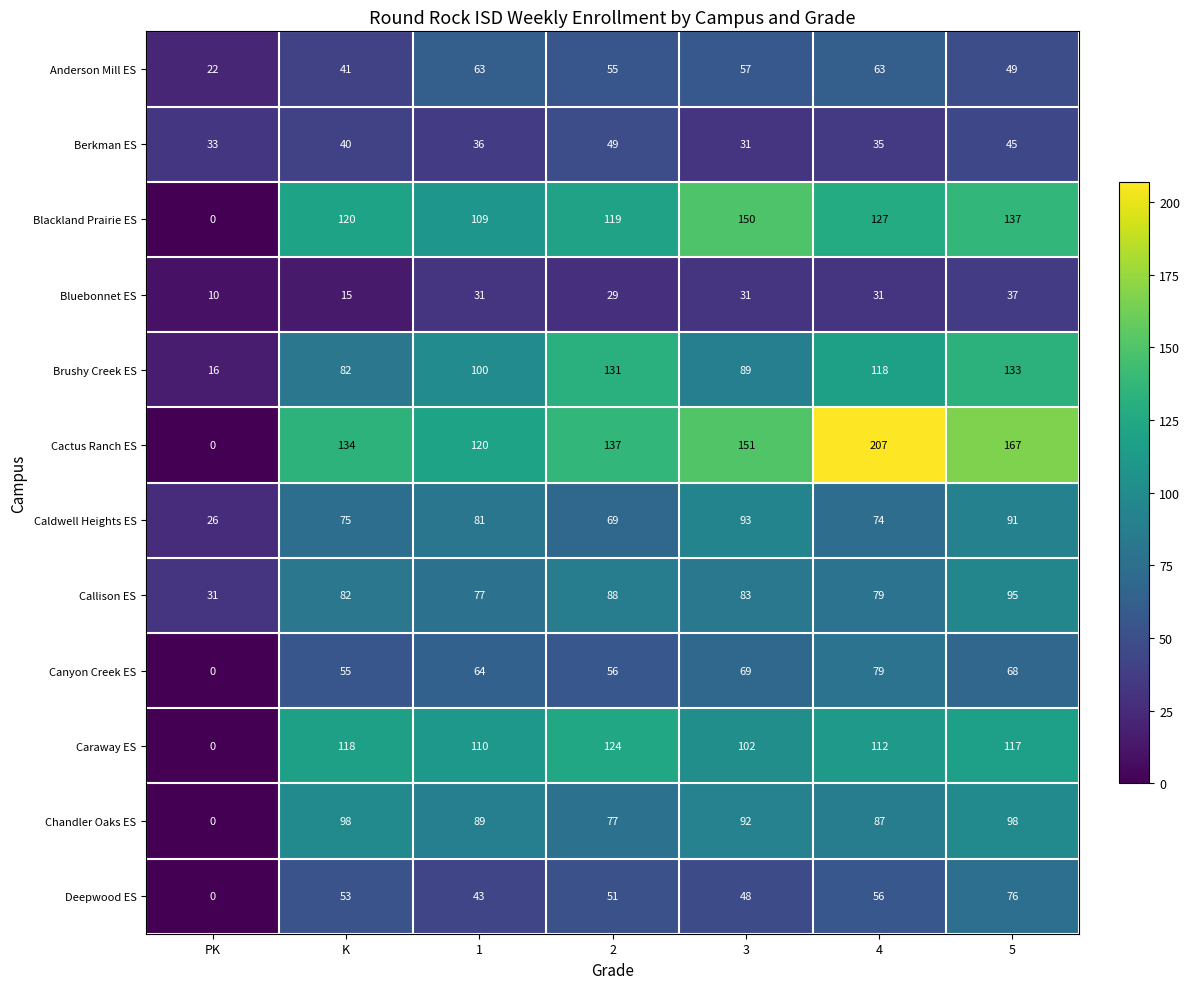

What is the sum of all Deepwood ES values?

327